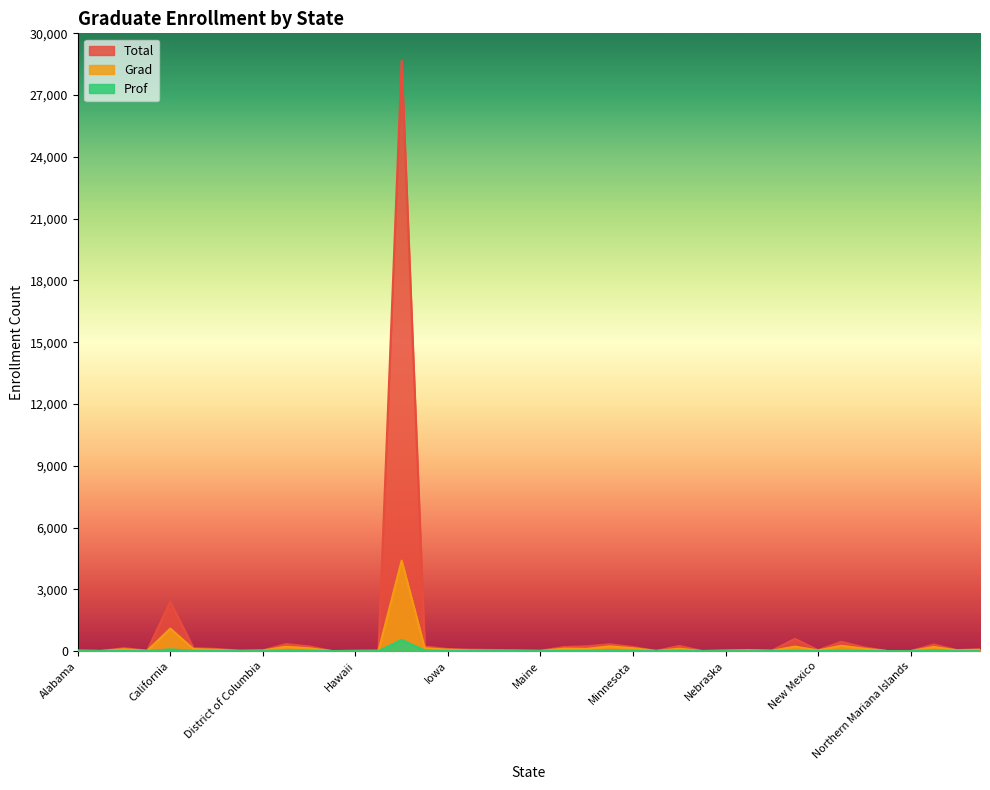

Does the chart display data point markers on the line(s)?

No